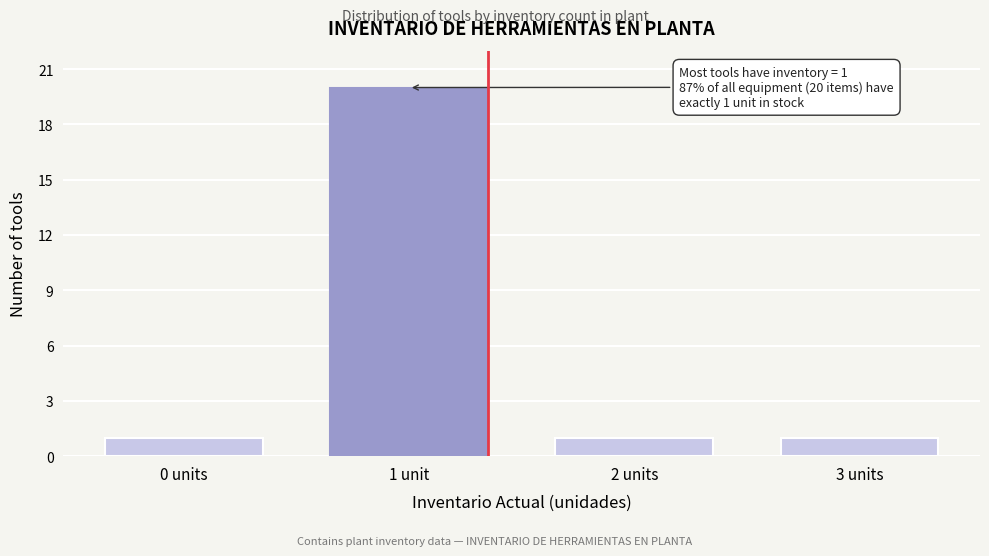

Reading left to right, extract all data points from this chart.

1	20	1	1